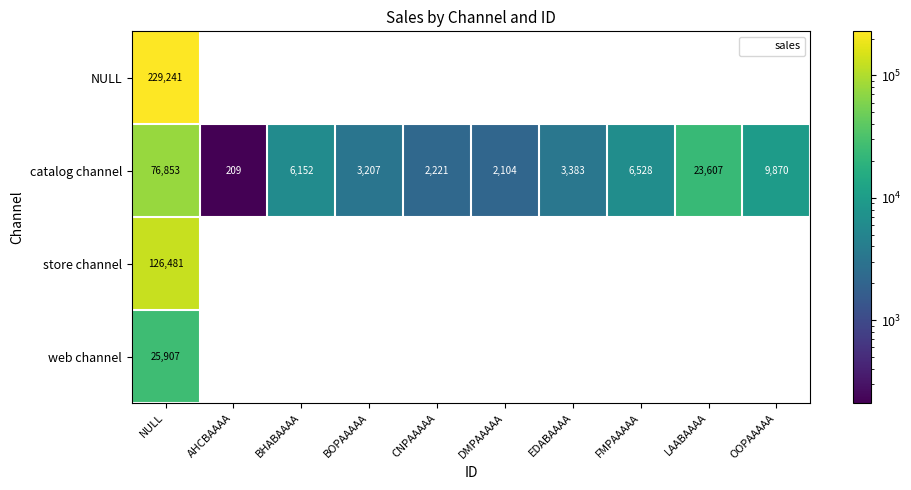

What is the smallest value displayed?

209.4